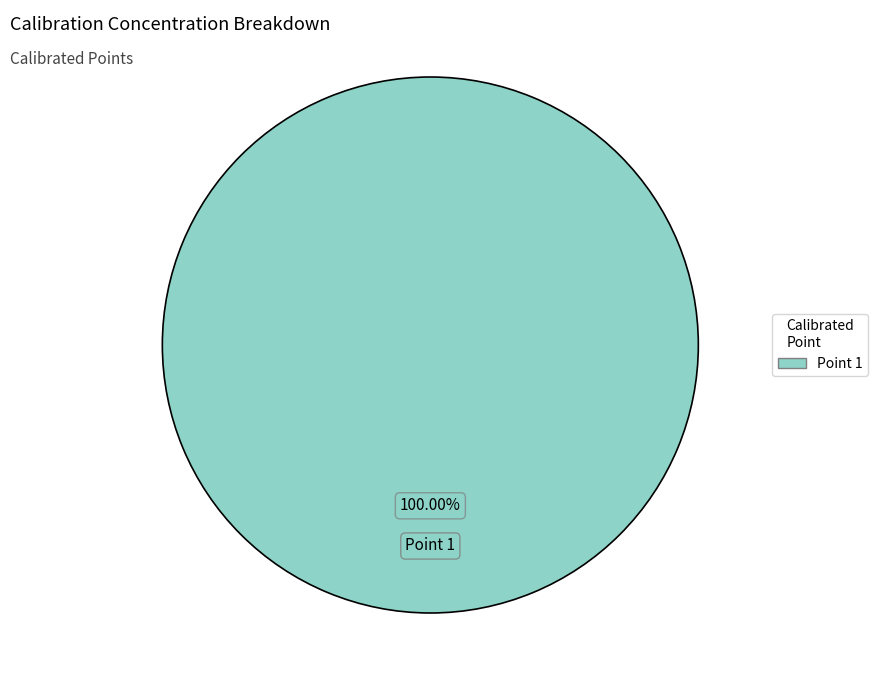

Count the number of slices in the pie.

1